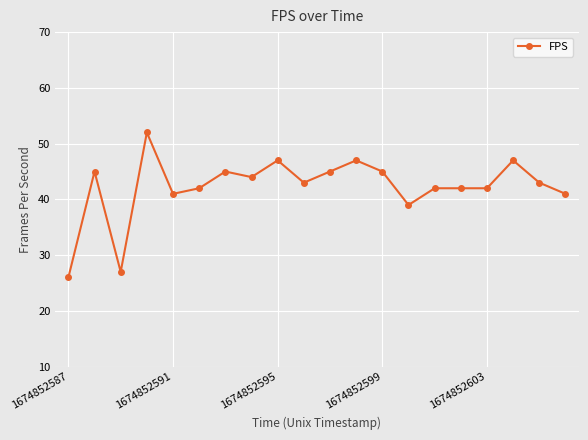

How many lines are shown in the chart?

1